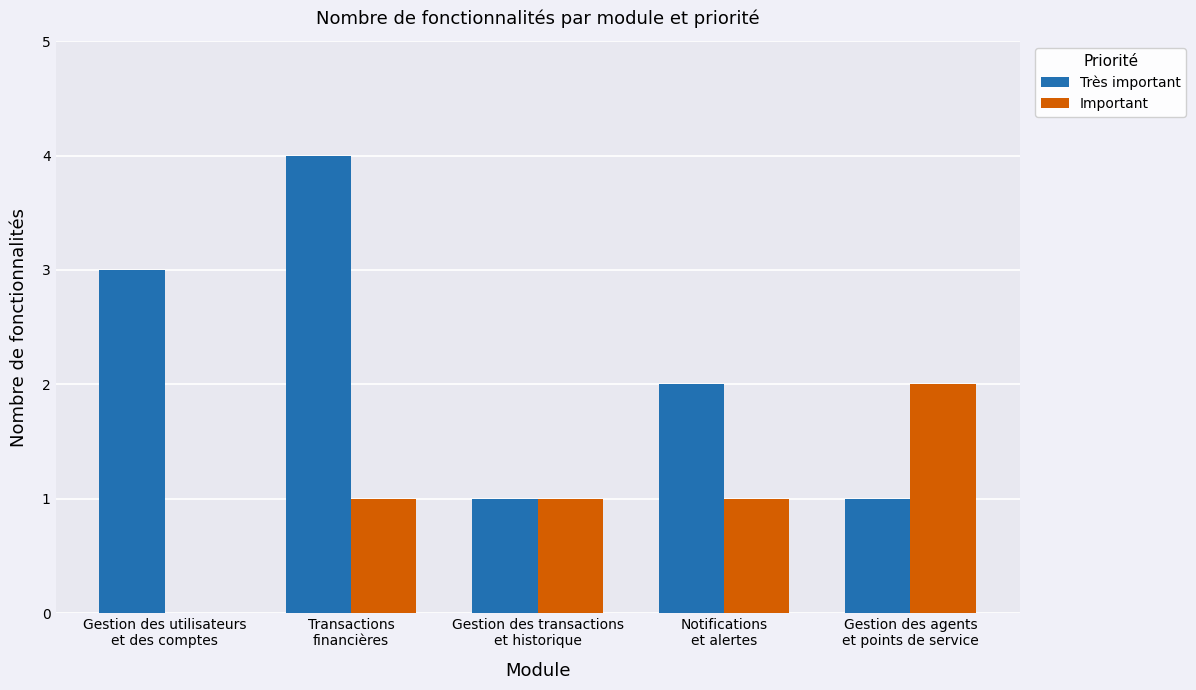

Are the bars horizontal?

No